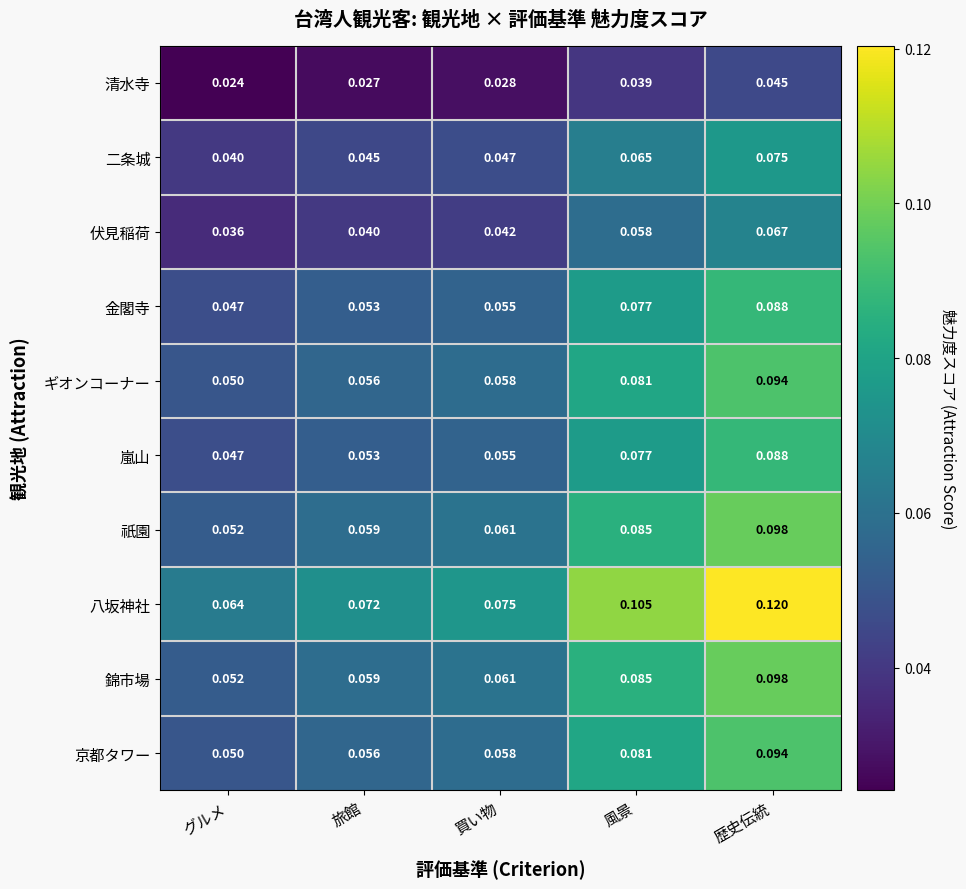

At which label is 祇園 closest to 0?

グルメ